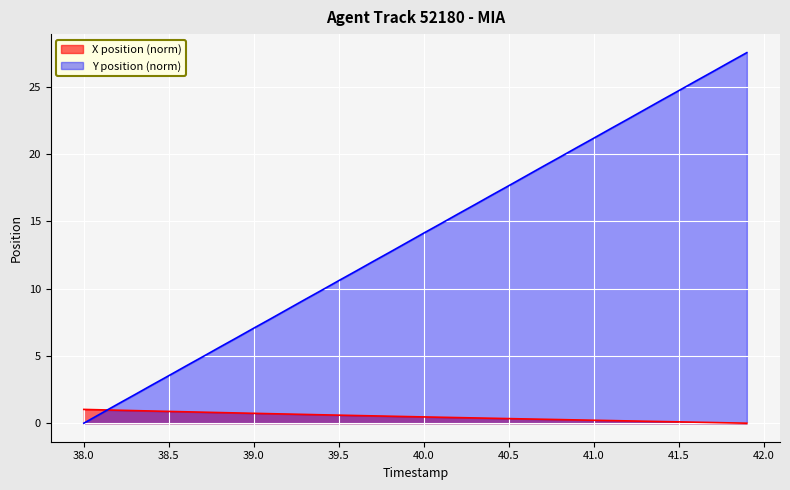

Does the chart display data point markers on the line(s)?

No